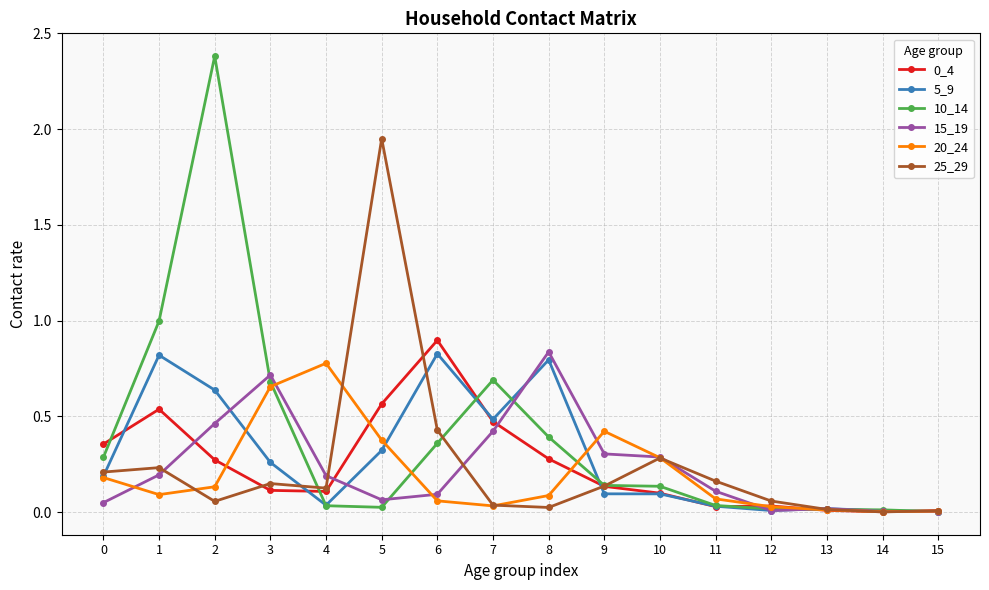

Does the chart have visible grid lines?

Yes